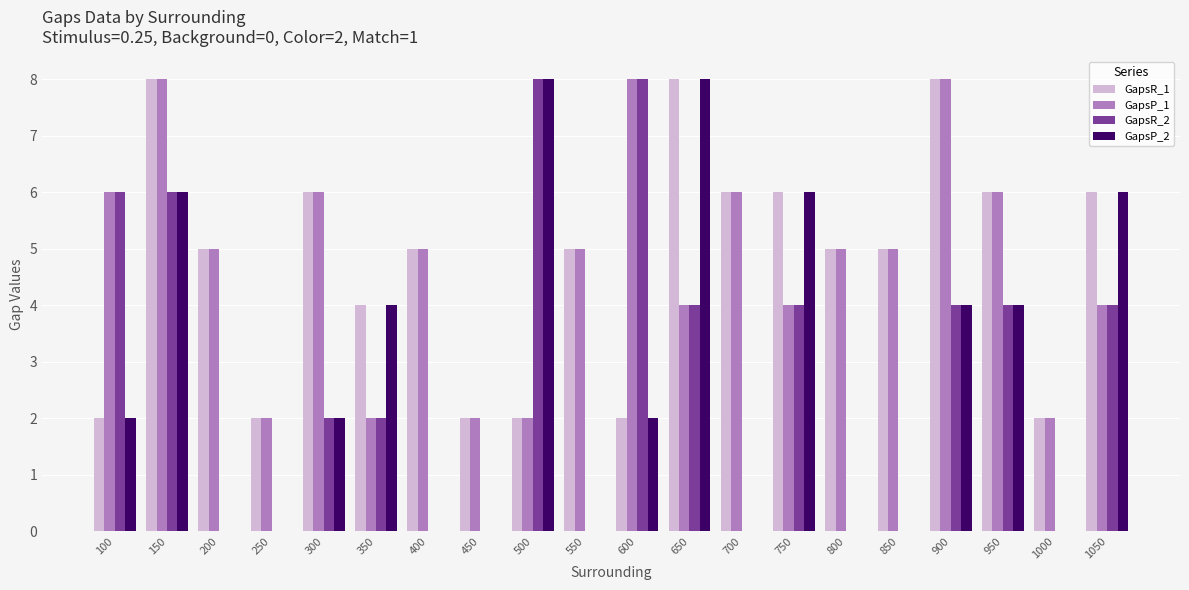

Is it true that GapsR_1 equals 4 at 350?

True